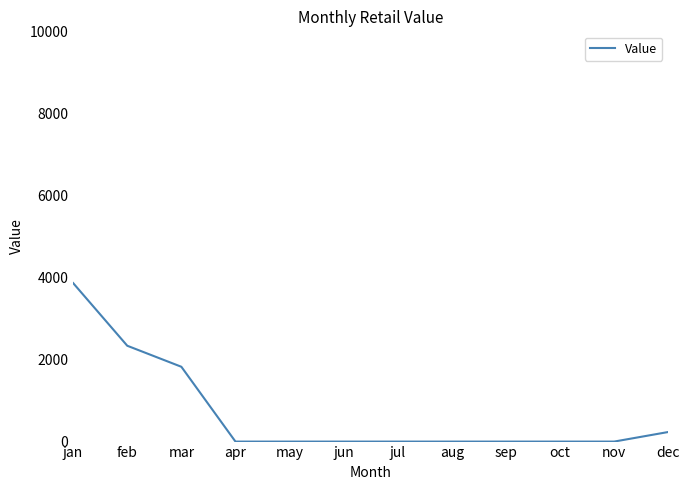

The chart shows a value of 1232.2 at aug. True or false?

False